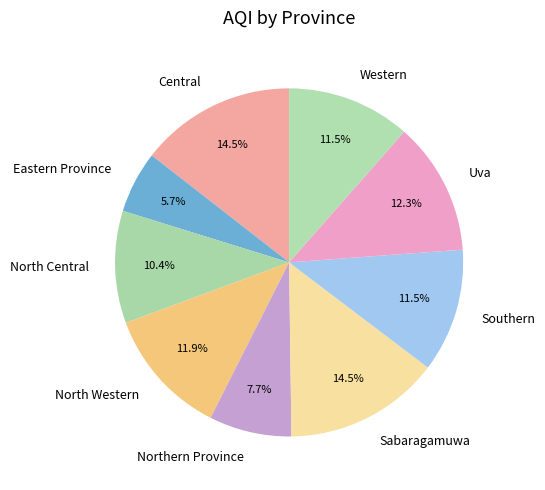

Is there any slice that represents more than half of the pie?

No